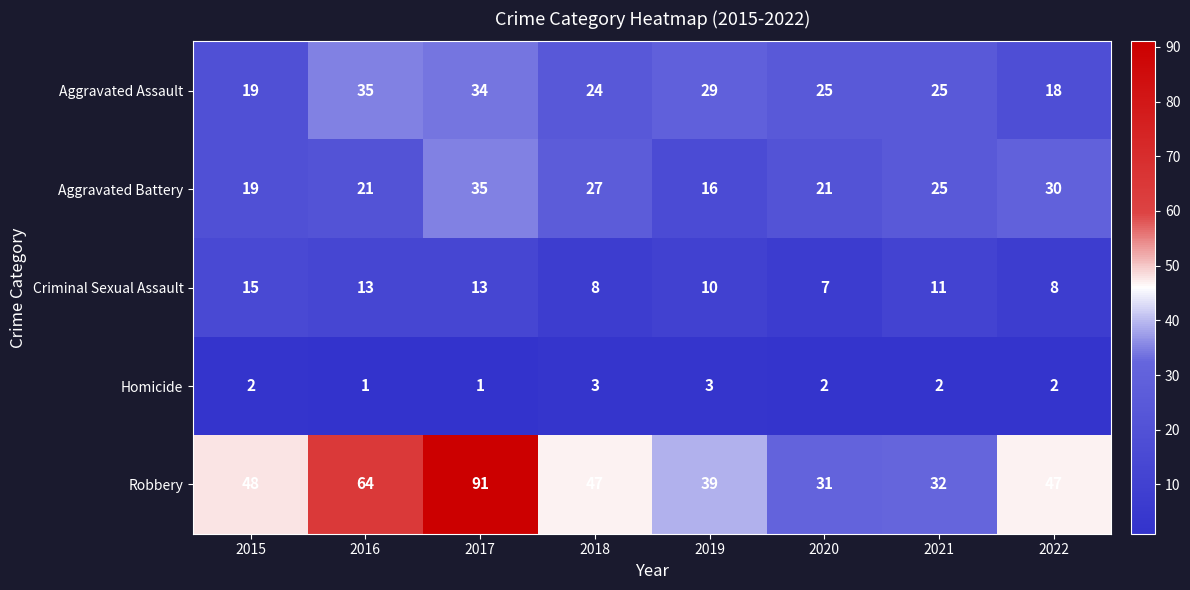

Is it true that Criminal Sexual Assault equals 12 at 2022?

False